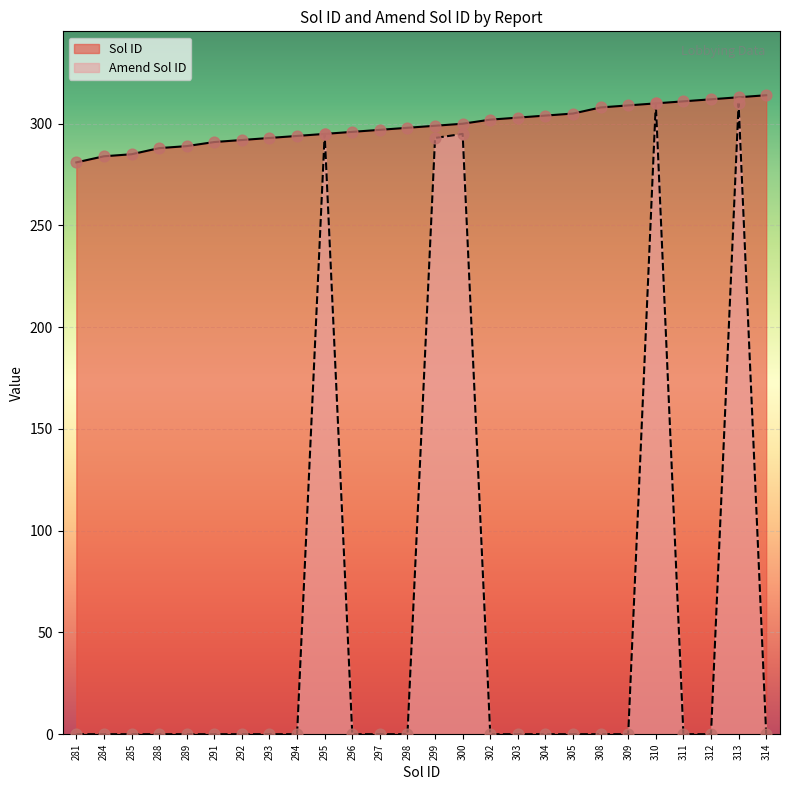

What are all the series names shown in the legend?

Sol ID, Amend Sol ID